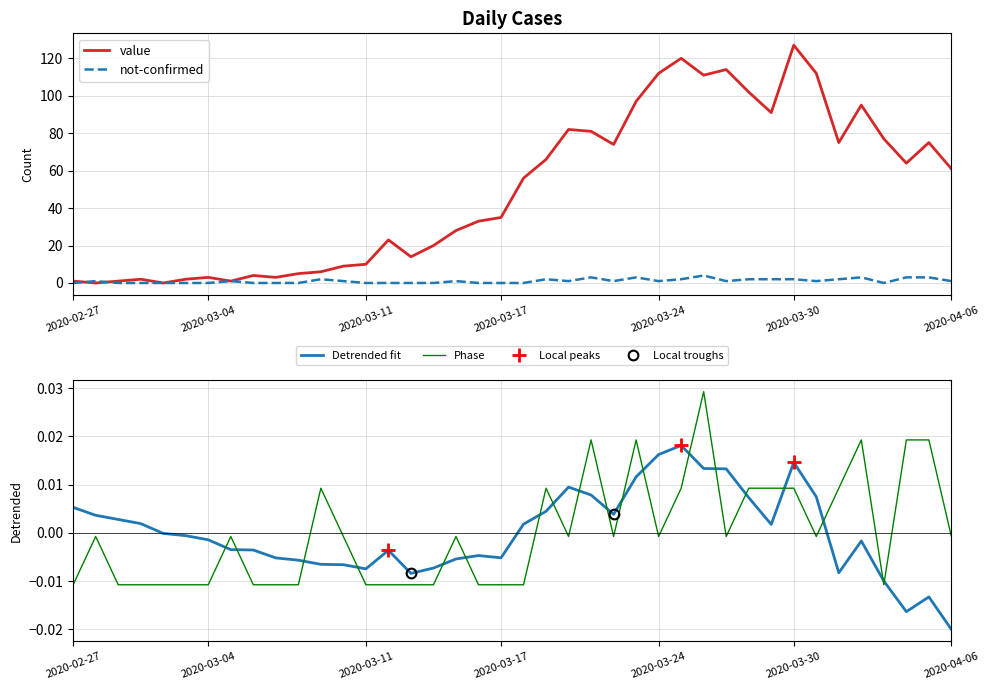

Which series changed the most between 2020-03-01 and 2020-03-15?

value